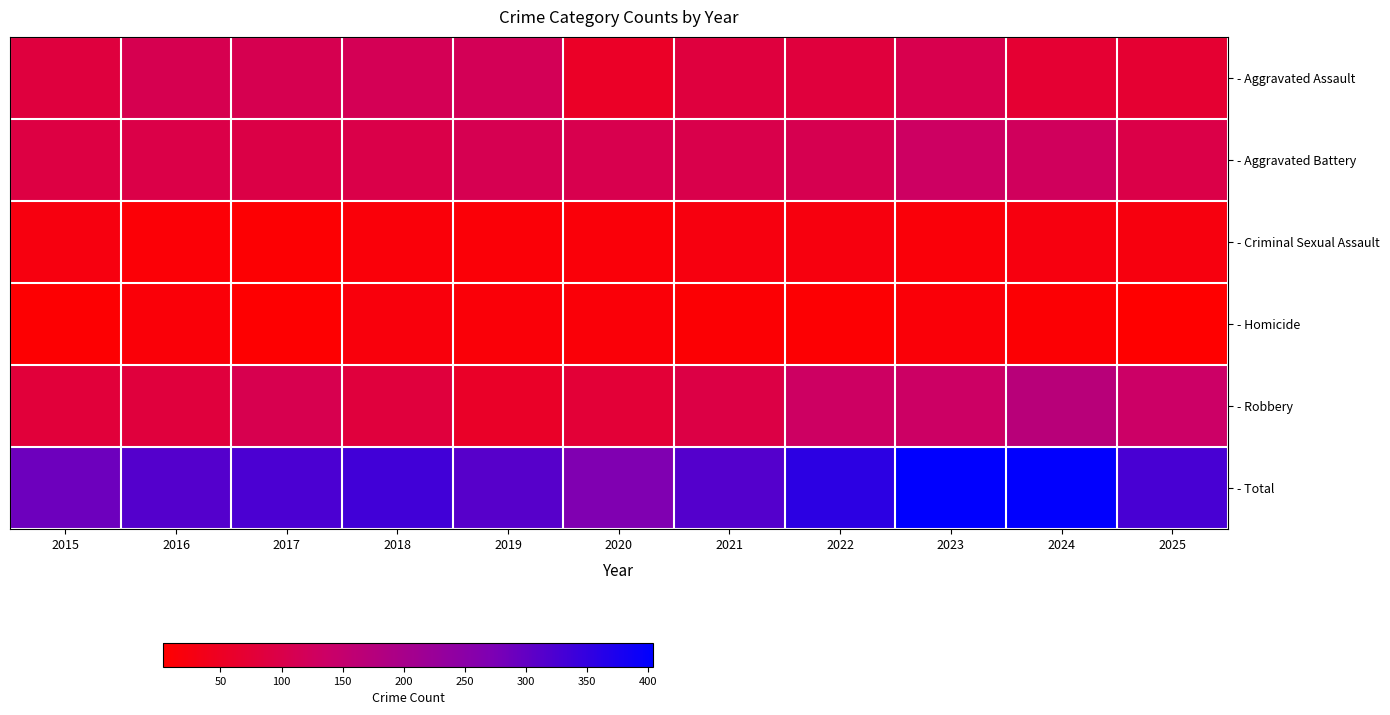

Which has a higher value, 2021 or 2018?

2018